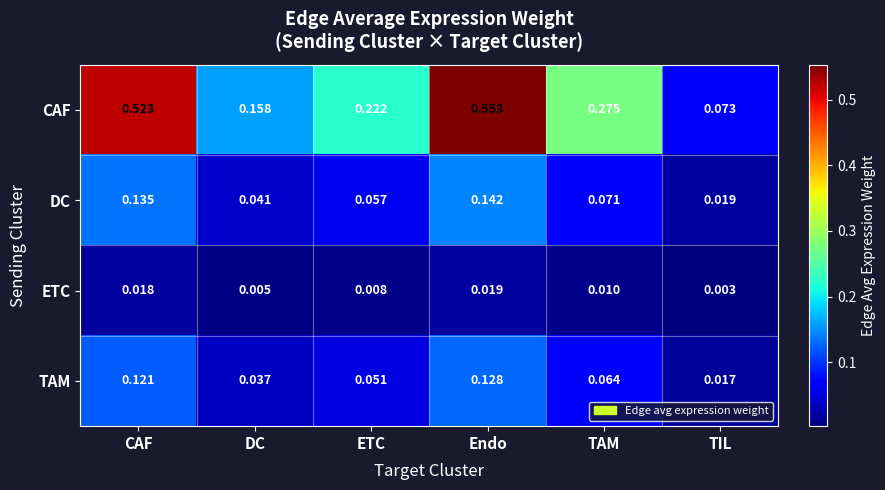

Which series has the largest total across all categories?

CAF